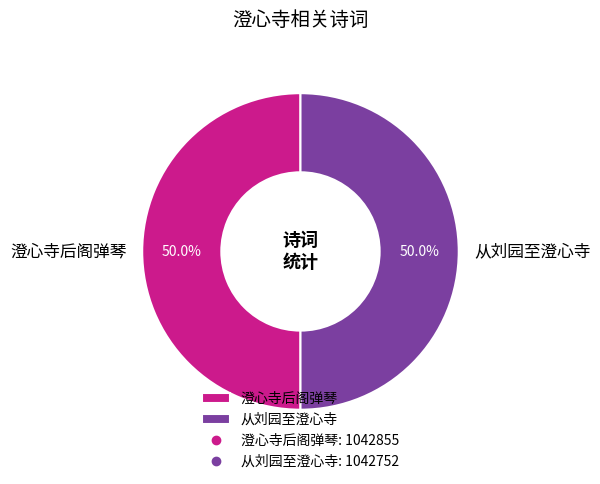

How many segments does this pie chart have?

2